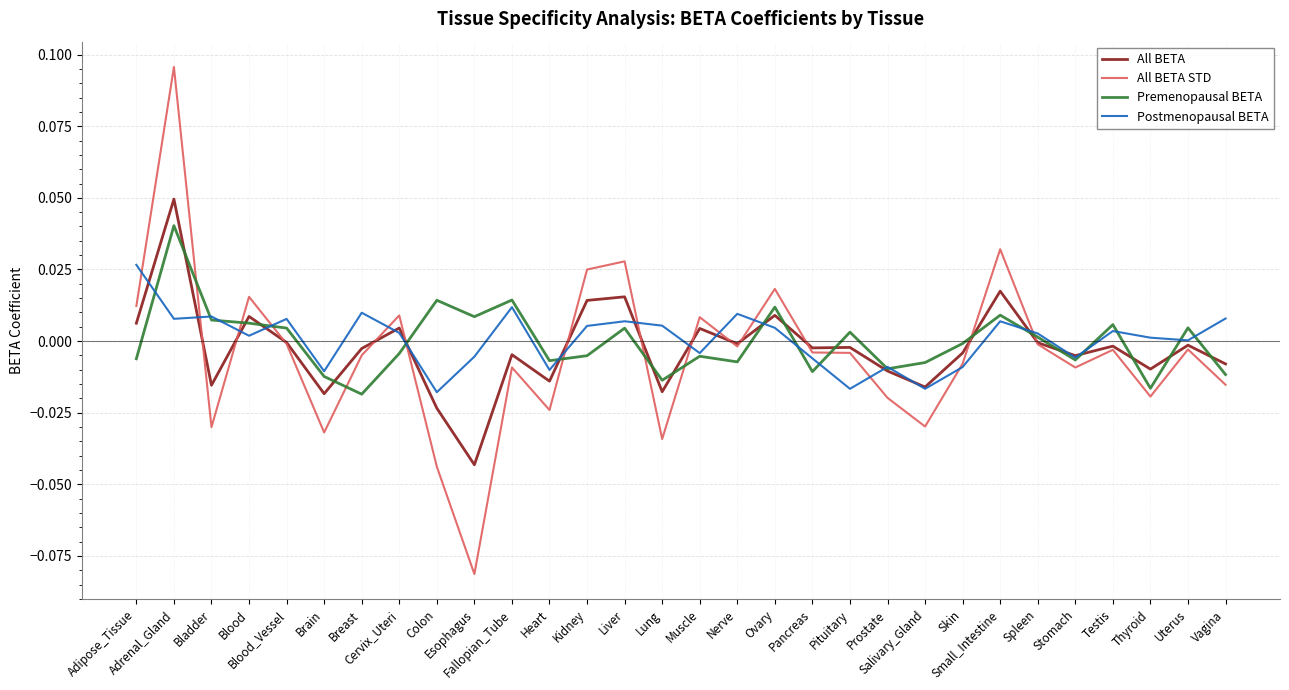

Rank the series by their maximum value, from highest to lowest.

All BETA STD, All BETA, Premenopausal BETA, Postmenopausal BETA